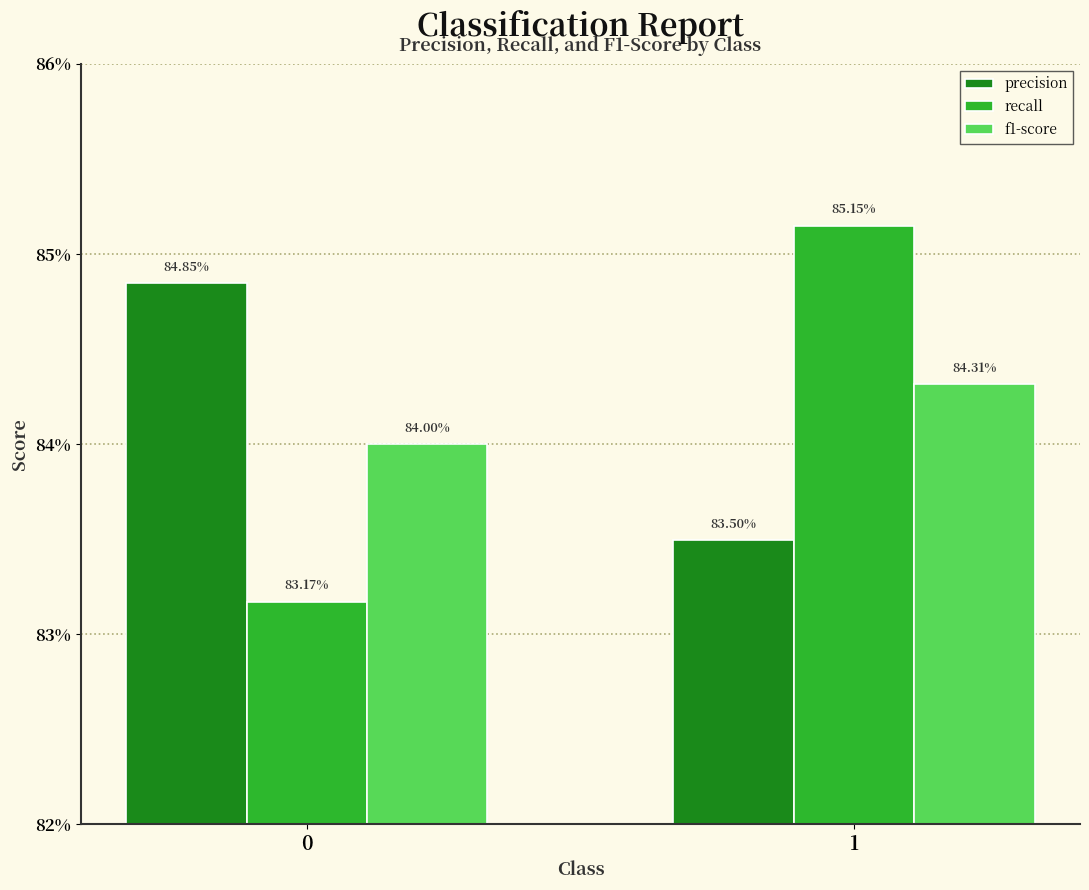

Reading right to left, list all the values displayed in this chart.

precision: 0.8	0.8
recall: 0.9	0.8
f1-score: 0.8	0.8